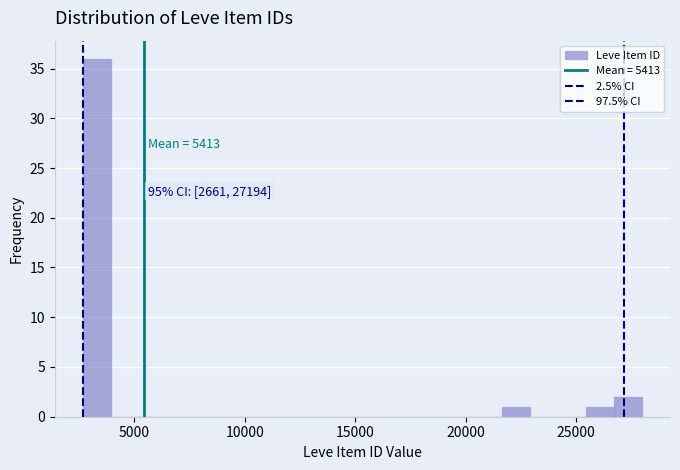

Around what value on the x-axis is the tallest bar? Give the approximate position of its centre, as read against the axis.

3500